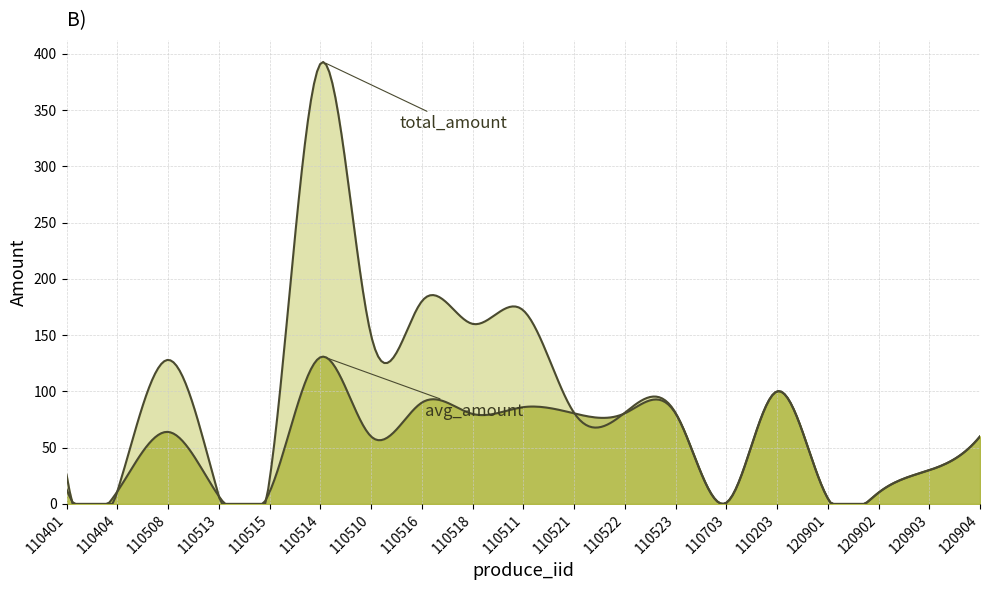

How many lines are shown in the chart?

2